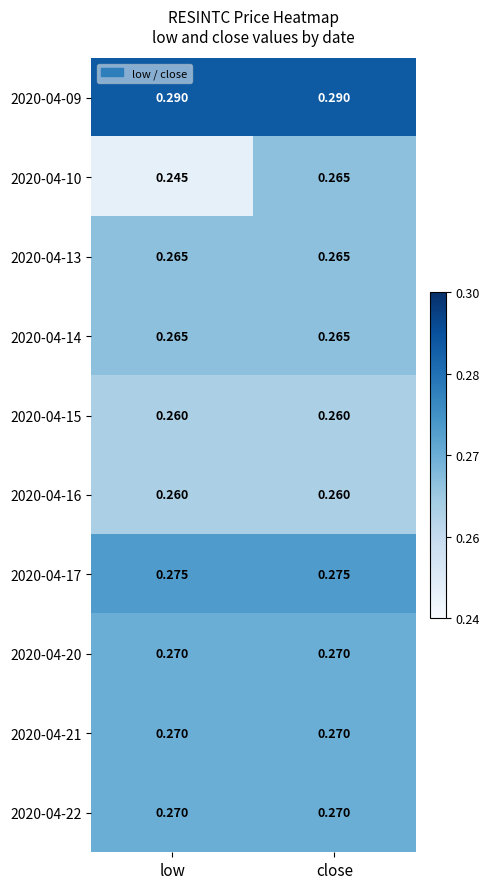

Where is 2020-04-10 nearest to the value 0?

low